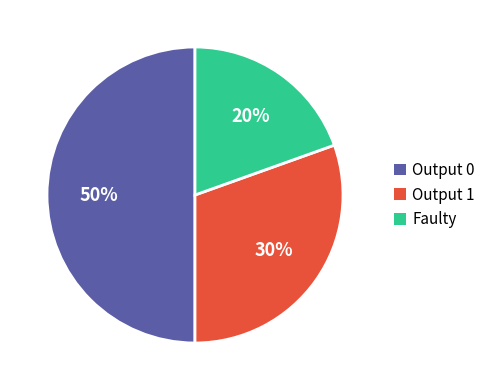

To the nearest percent, what is the average slice percentage?

33%